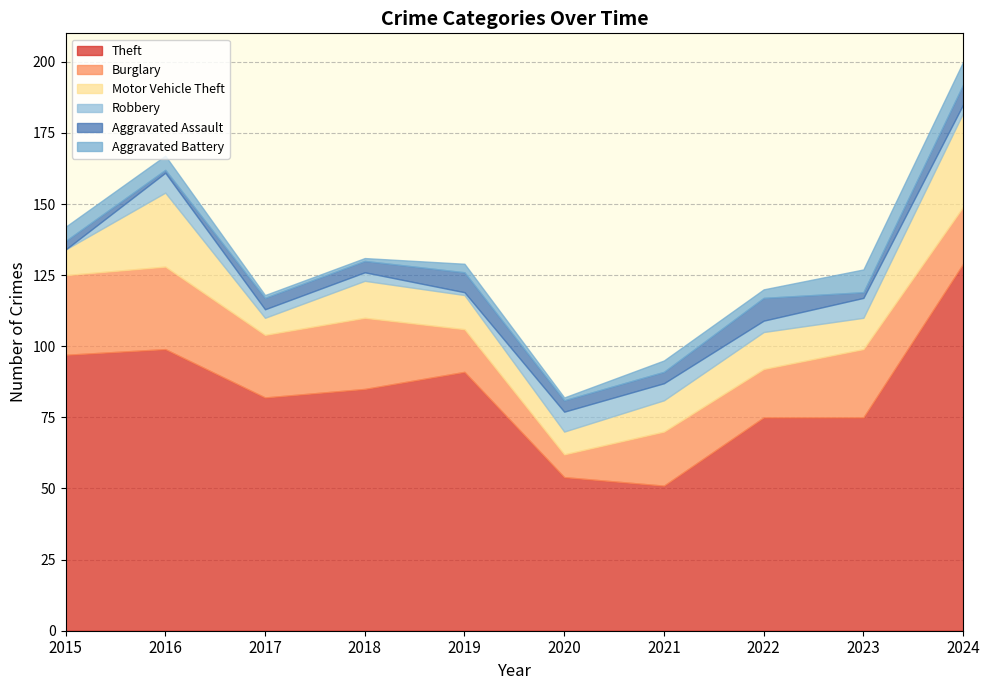

What is the sum of the Aggravated Battery values at 2022 and 2023?

11